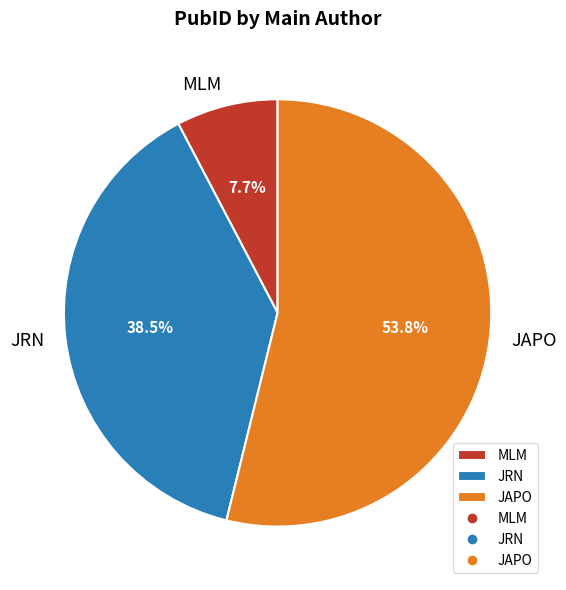

Does MLM account for over 50% of the chart?

No